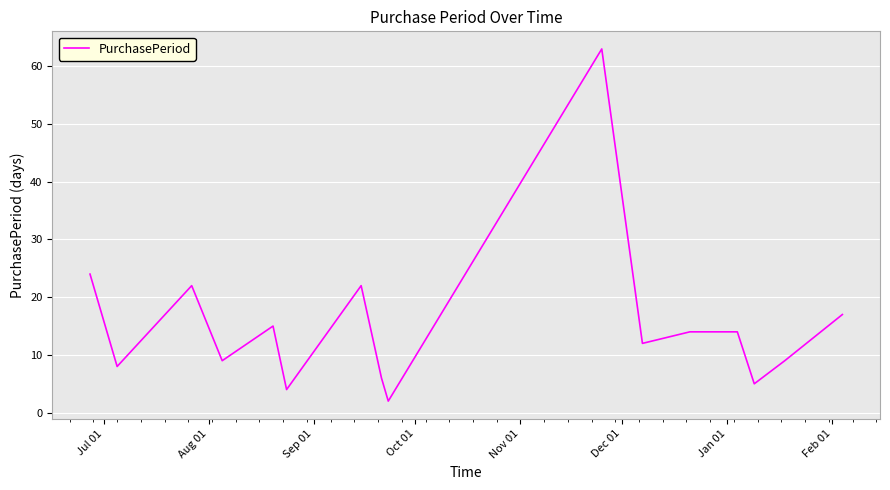

What is the greatest value displayed?

63